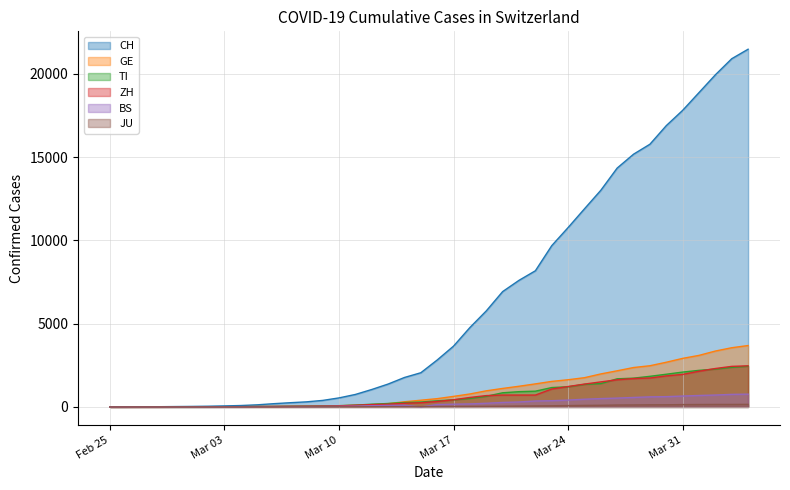

What is the difference between the second highest and second lowest values in the JU series?

149